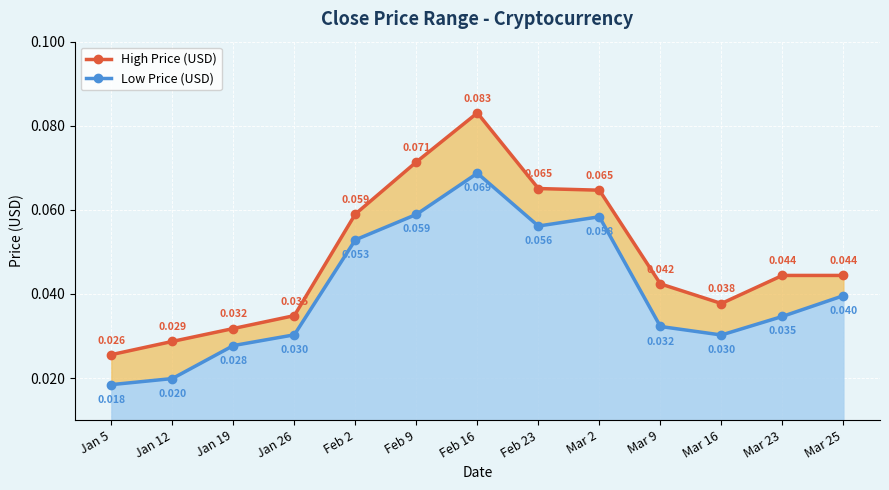

List the labels in order of High Price (USD) value, smallest first.

Jan 5, Jan 12, Jan 19, Jan 26, Mar 16, Mar 9, Mar 23, Mar 25, Feb 2, Mar 2, Feb 23, Feb 9, Feb 16